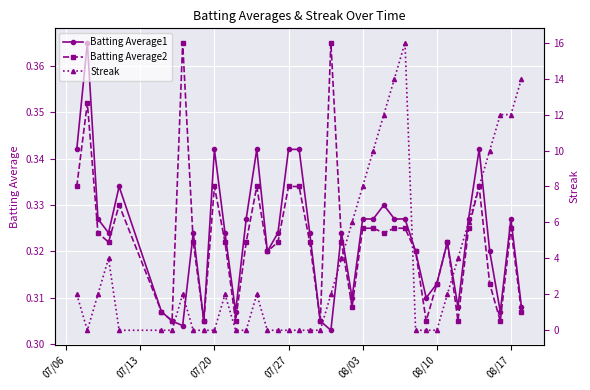

How many intersections are there between Streak and Batting Average1?

12